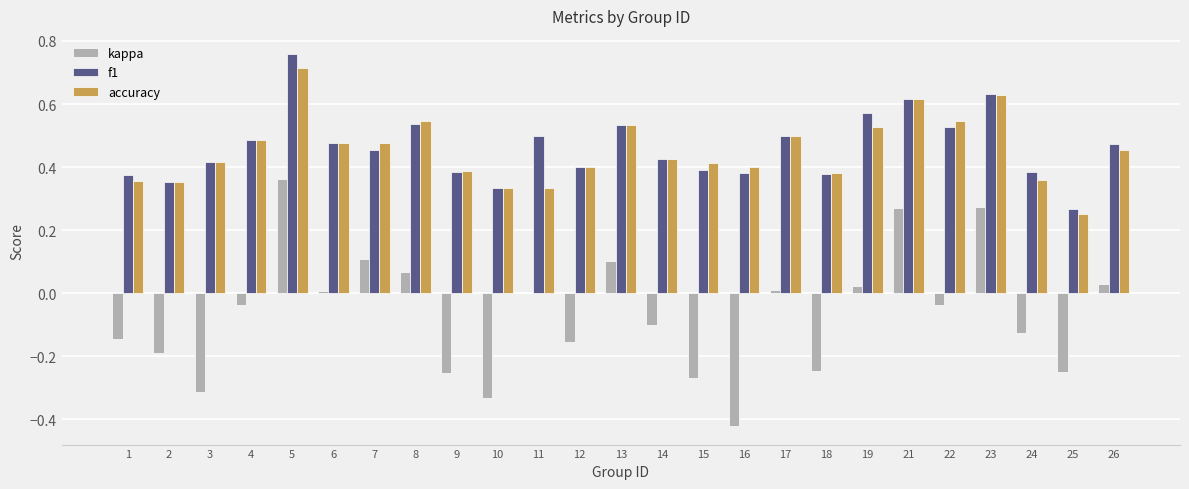

How many groups of bars are there?

25